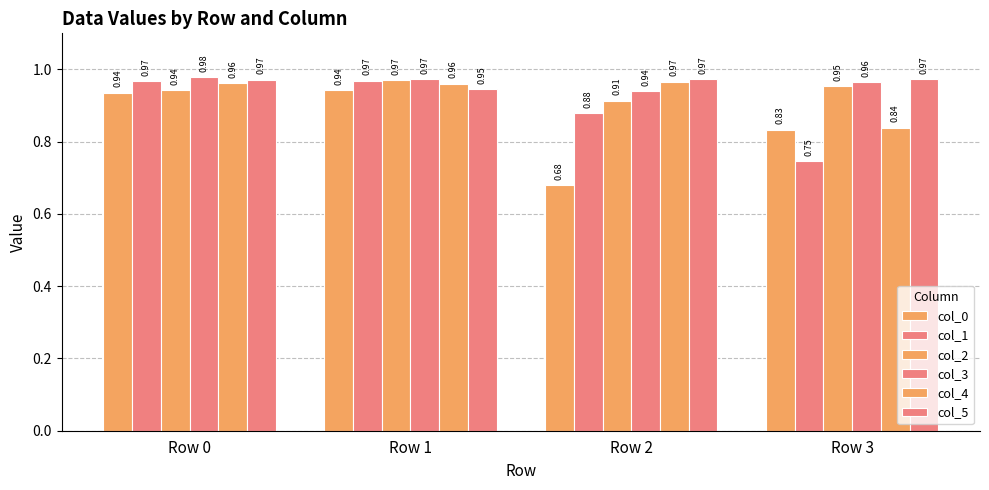

At which label is col_5 closest to 0?

Row 1